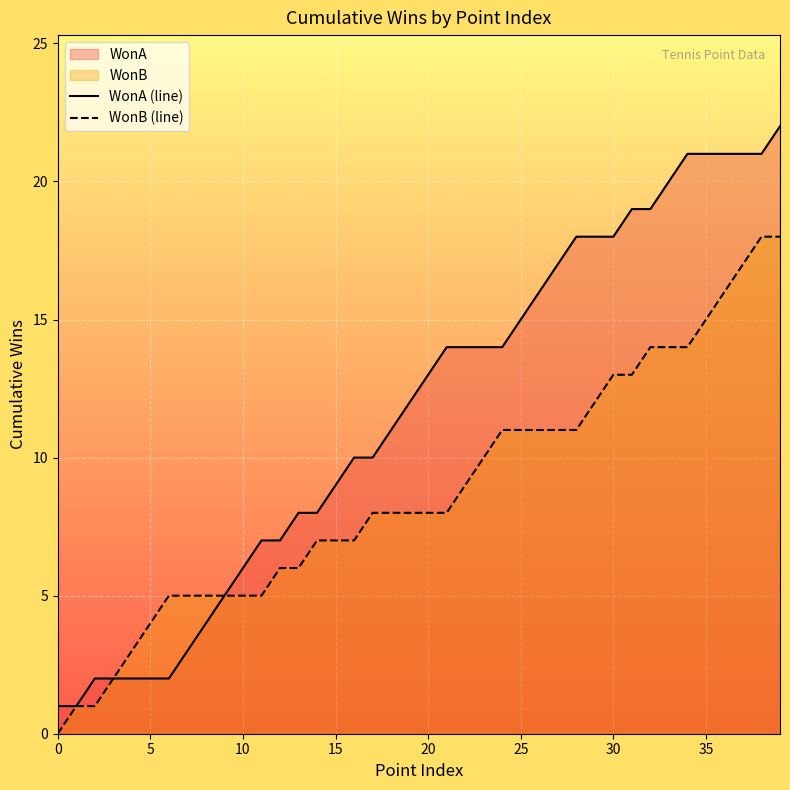

What is the label of the 18th point from the left?

17